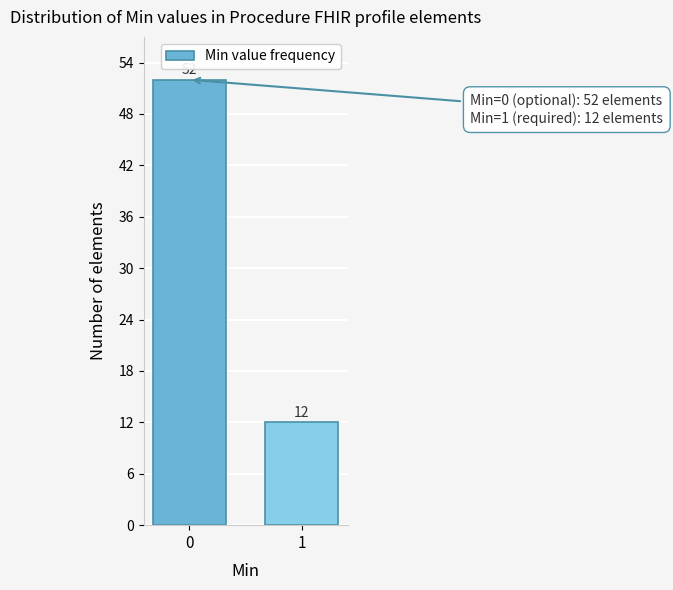

Reading left to right, transcribe all the data shown in this chart.

0=52	1=12